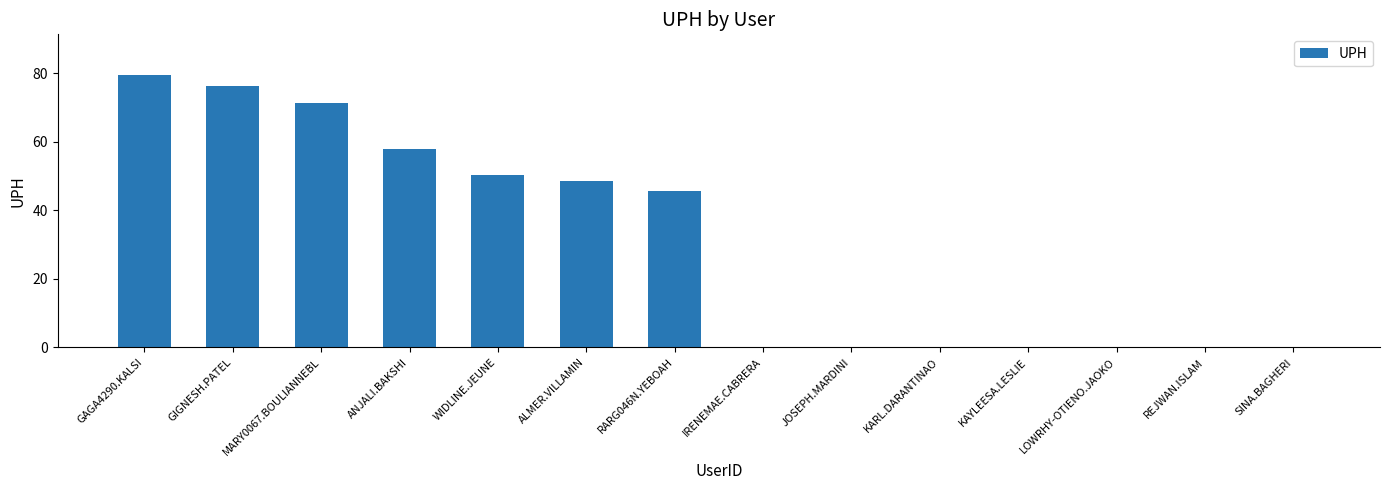

What is the greatest value displayed?

79.5